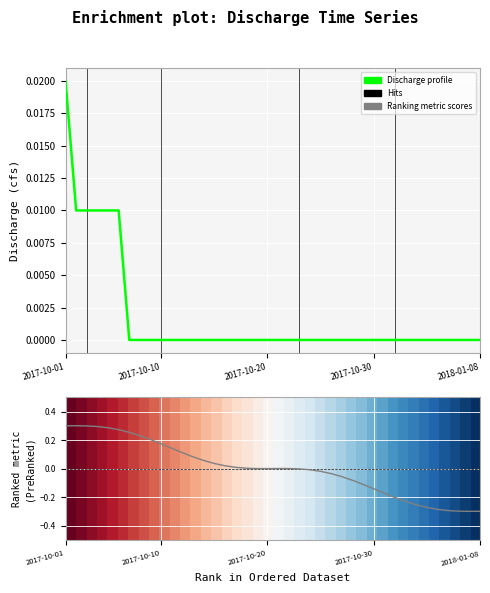

True or false: Ranking metric scores and Discharge cross at least once.

True